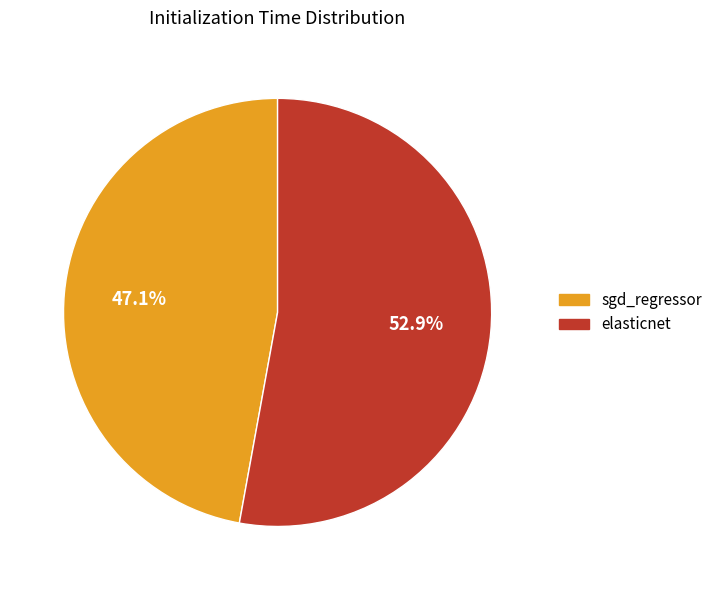

To the nearest percent, what percentage of the pie is sgd_regressor?

47%